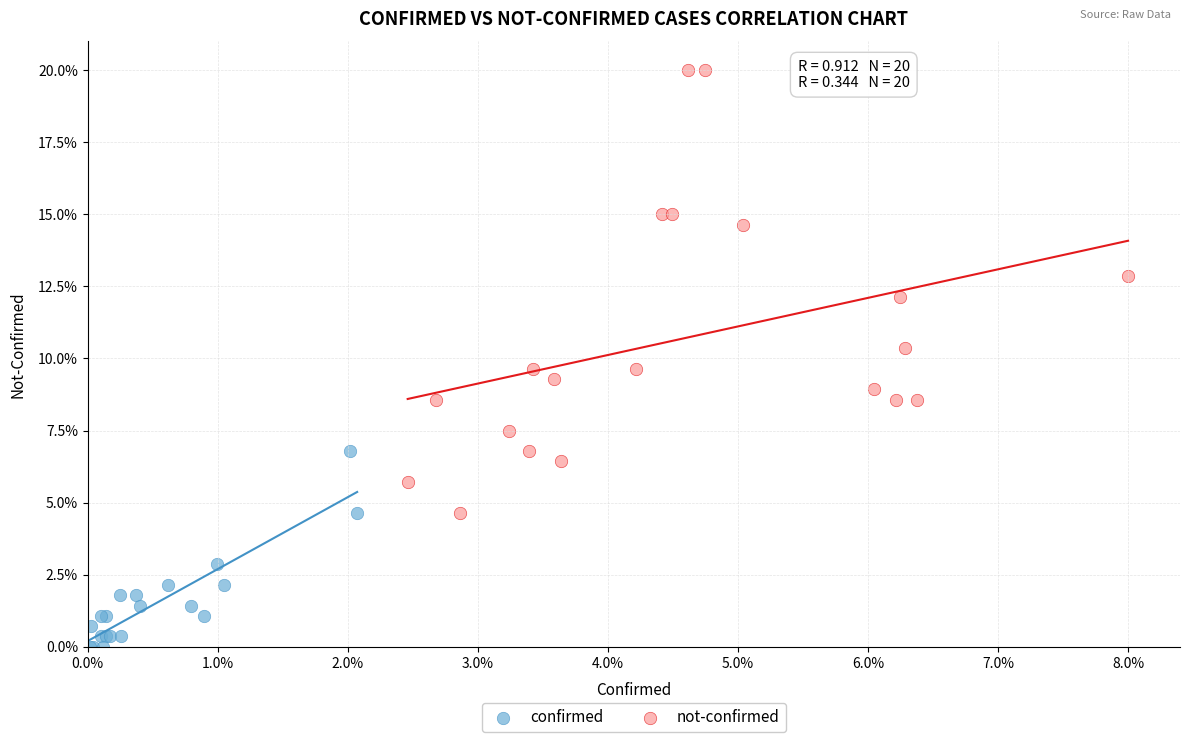

Which series has the largest Y range (max minus min)?

not-confirmed